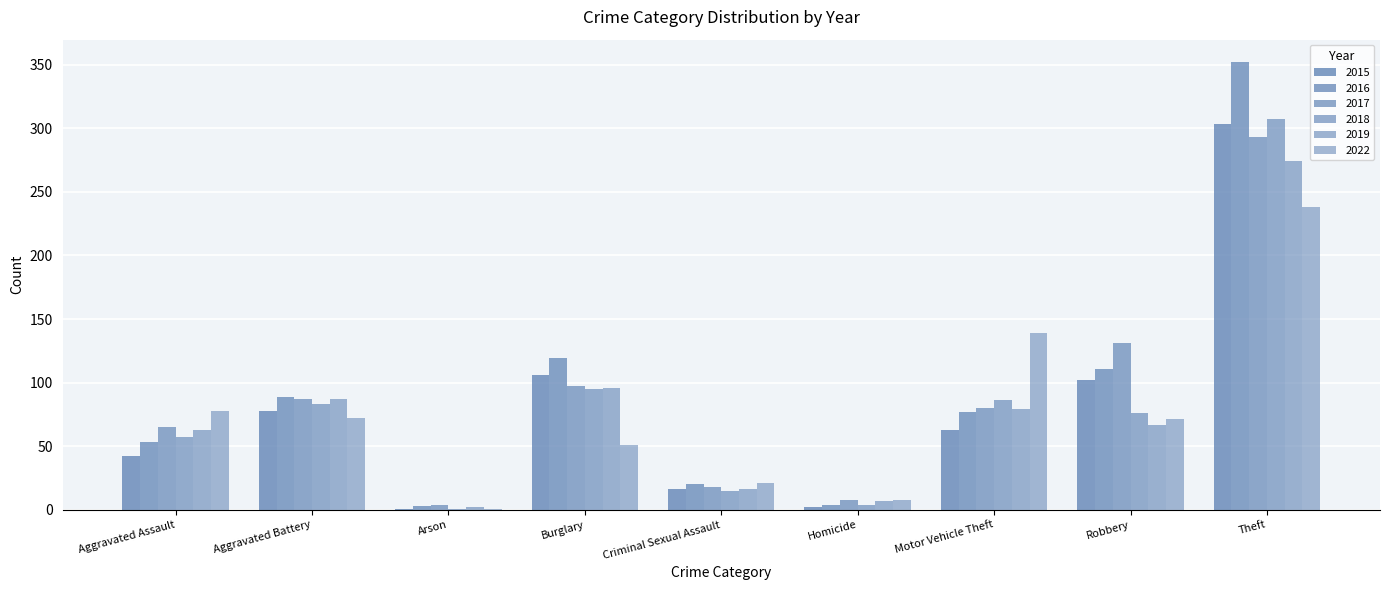

What is the difference between the maximum and minimum values in the 2019 series?

272